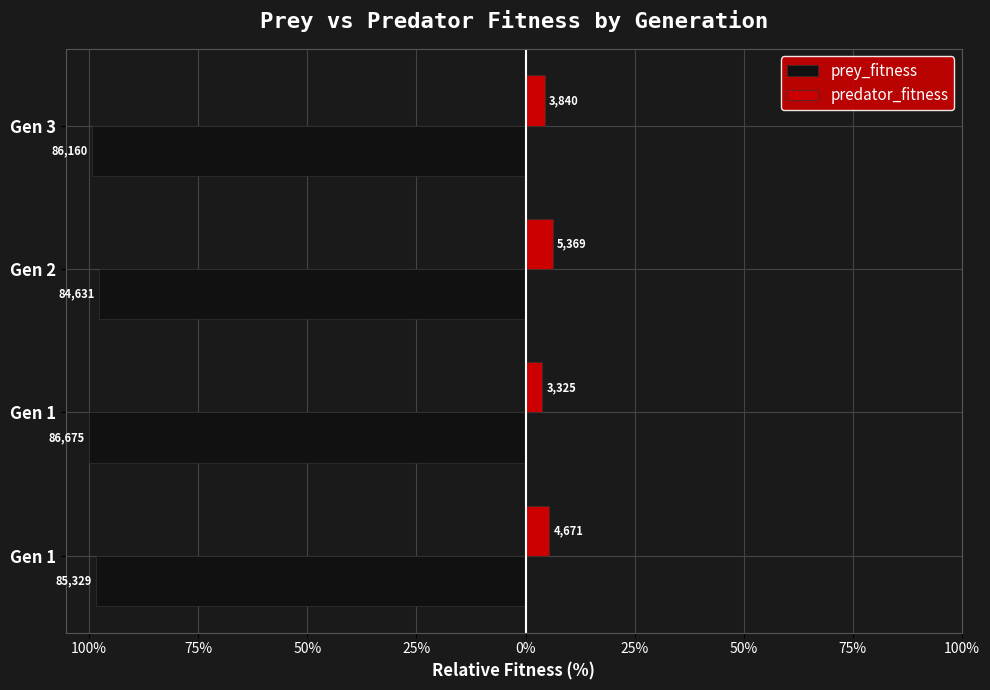

What is the difference between the maximum and minimum values in the prey_fitness series?

2.4